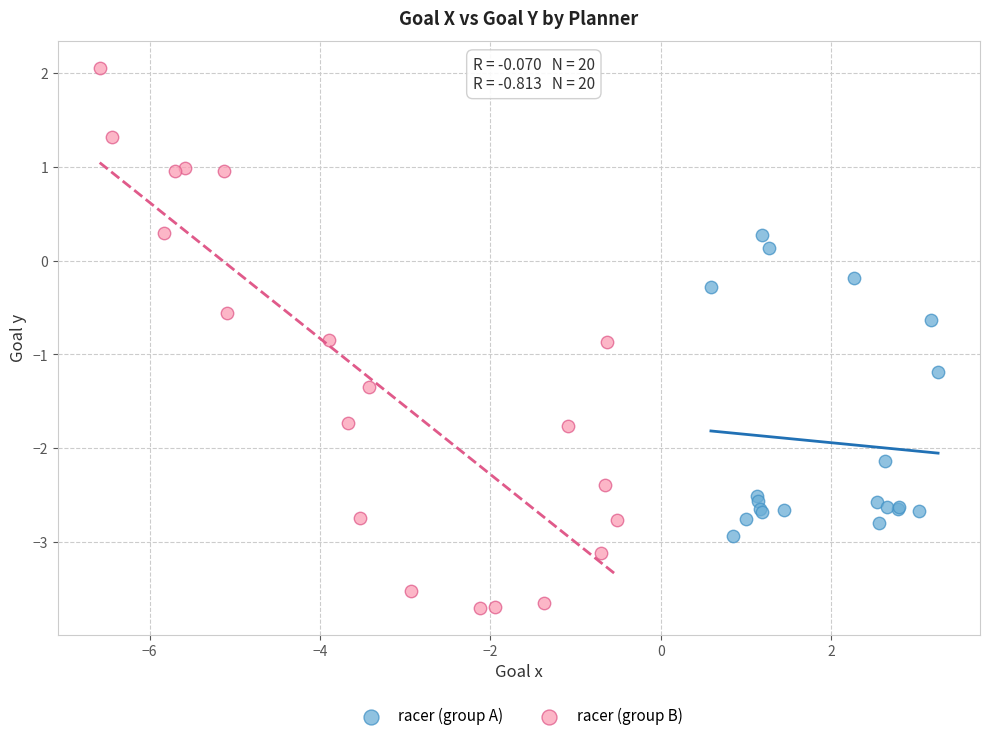

Which series has the largest Y range (max minus min)?

racer (group B)